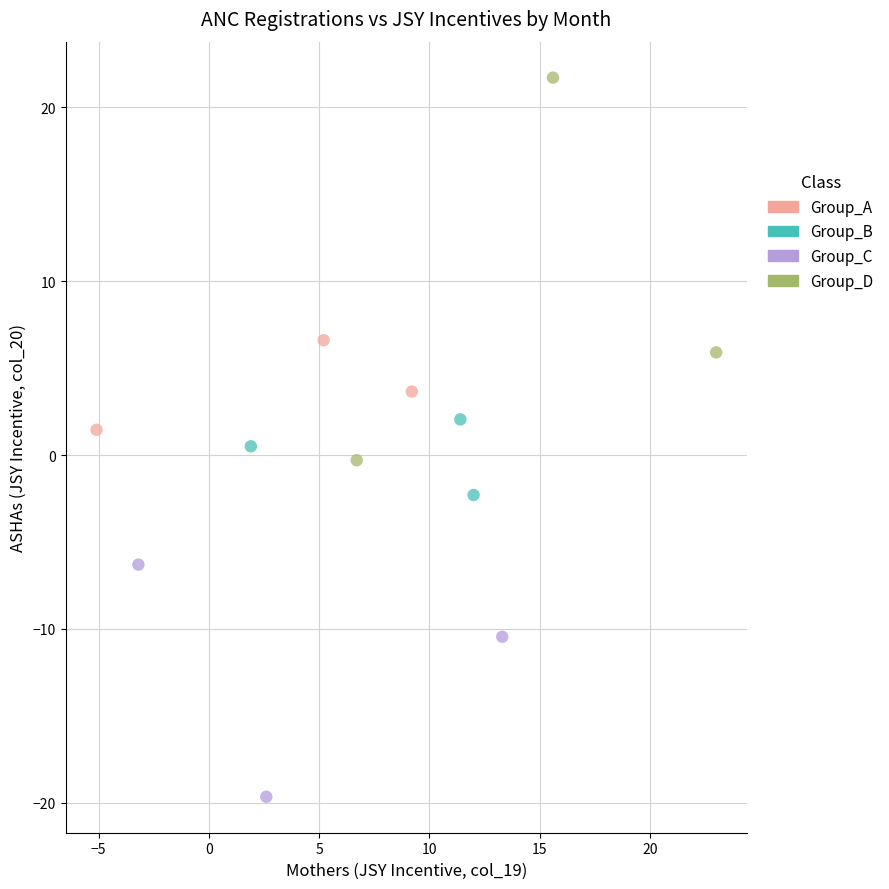

Which series contains the highest Y value?

Group_D